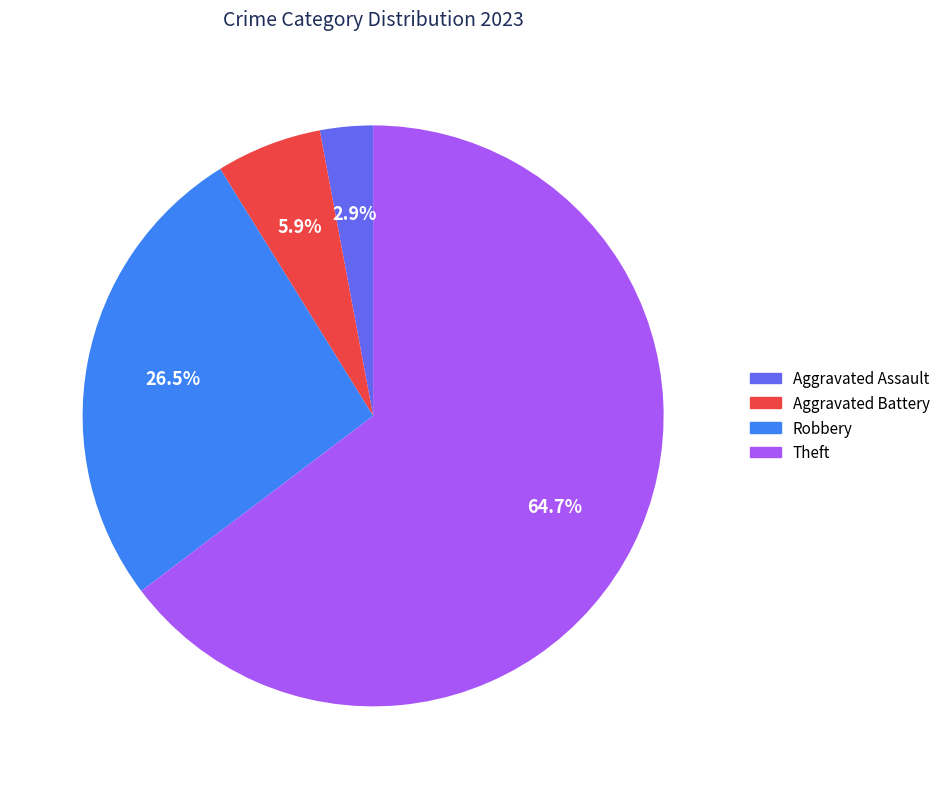

How many slices are in this pie chart?

4